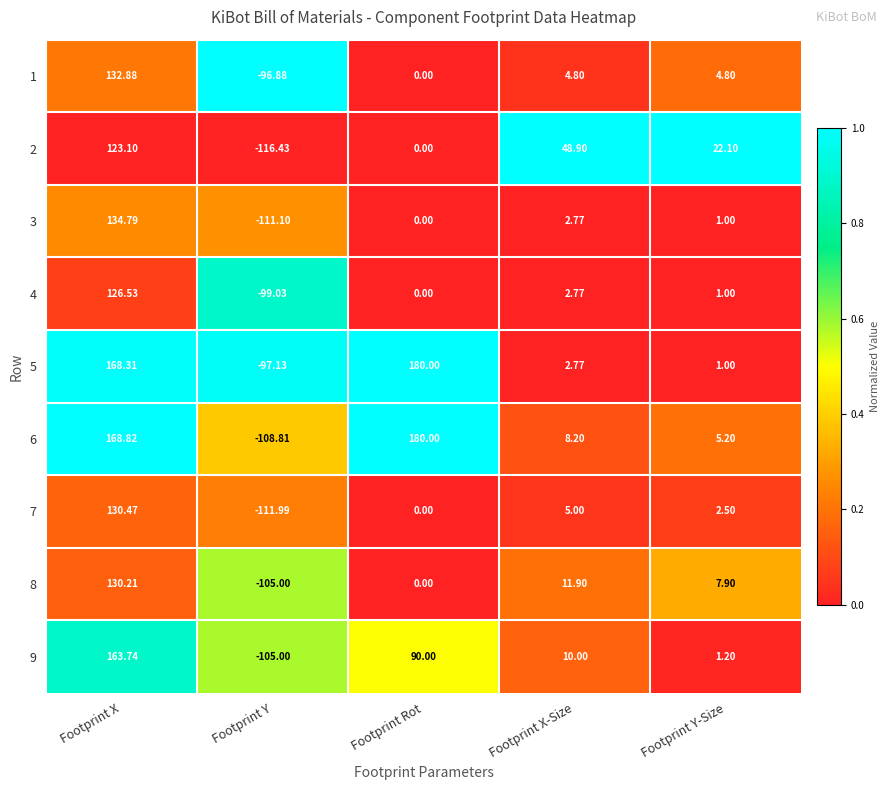

What is the total value across all series at Footprint Rot?

450.0